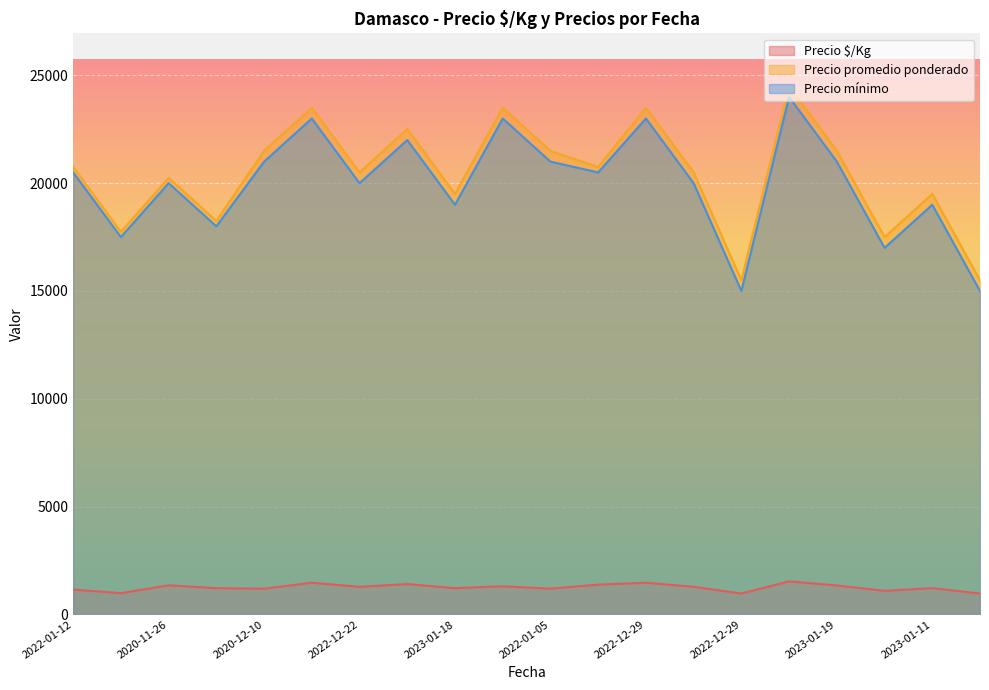

At which category does Precio $/Kg reach its first local peak?

2020-11-26